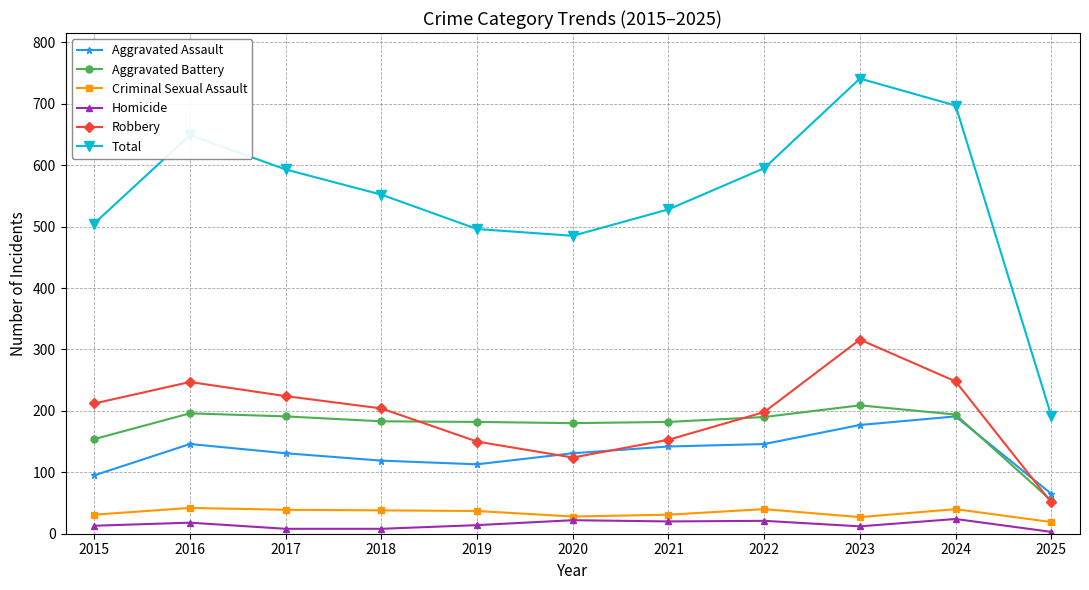

What is the difference between the highest and lowest values at 2016?

631